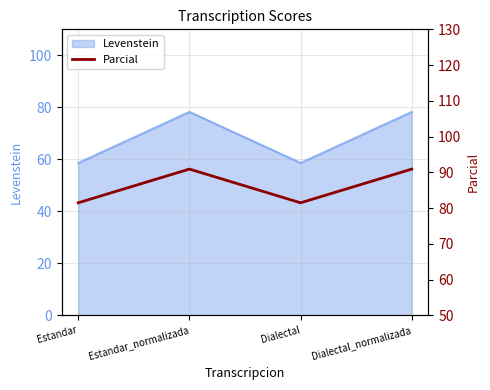

Is it true that the value at Dialectal is 81.5?

True